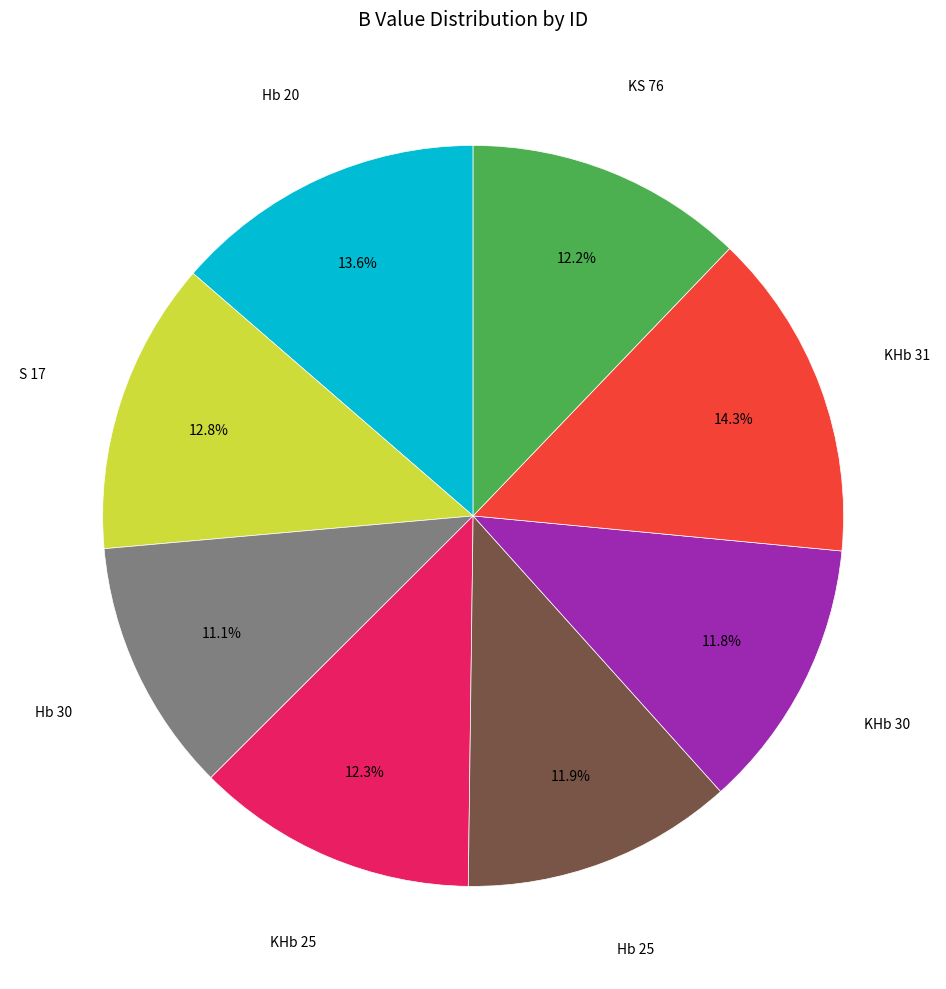

Does any single category account for the majority?

No